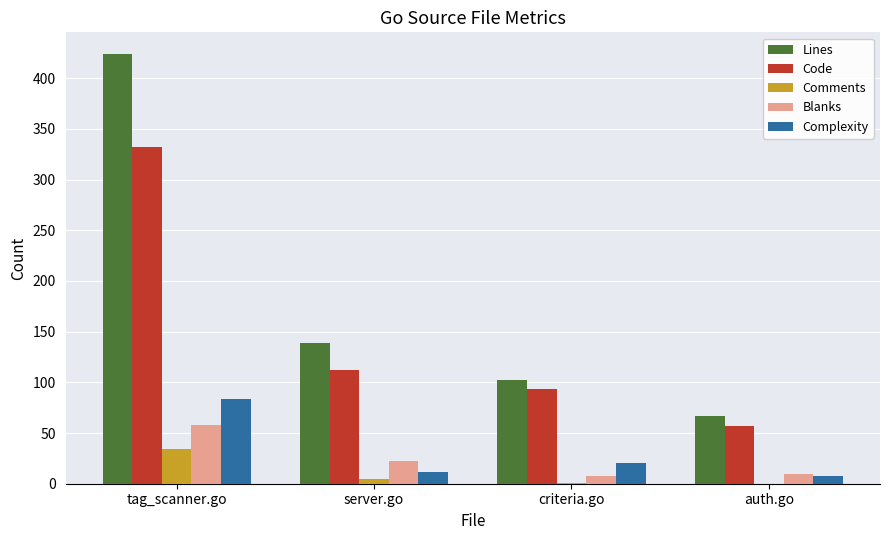

What is the difference between the Blanks values at server.go and tag_scanner.go?

36